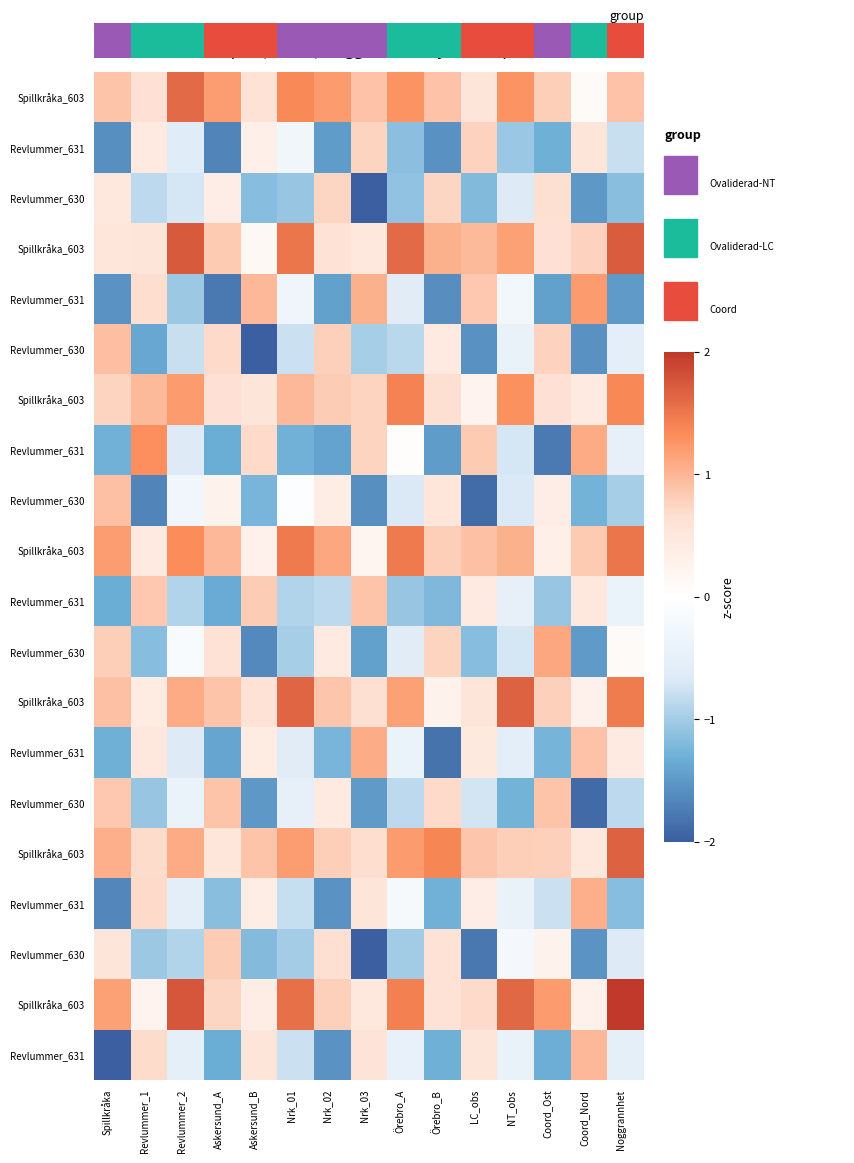

At how many categories does at least one series exceed 12?

2